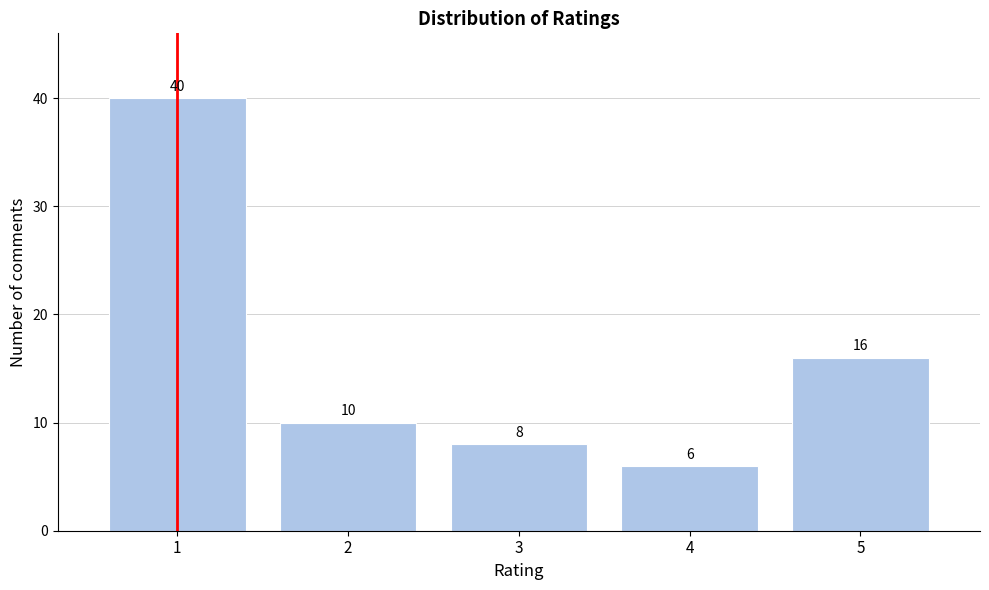

Reading left to right, extract all data points from this chart.

1=40	2=10	3=8	4=6	5=16